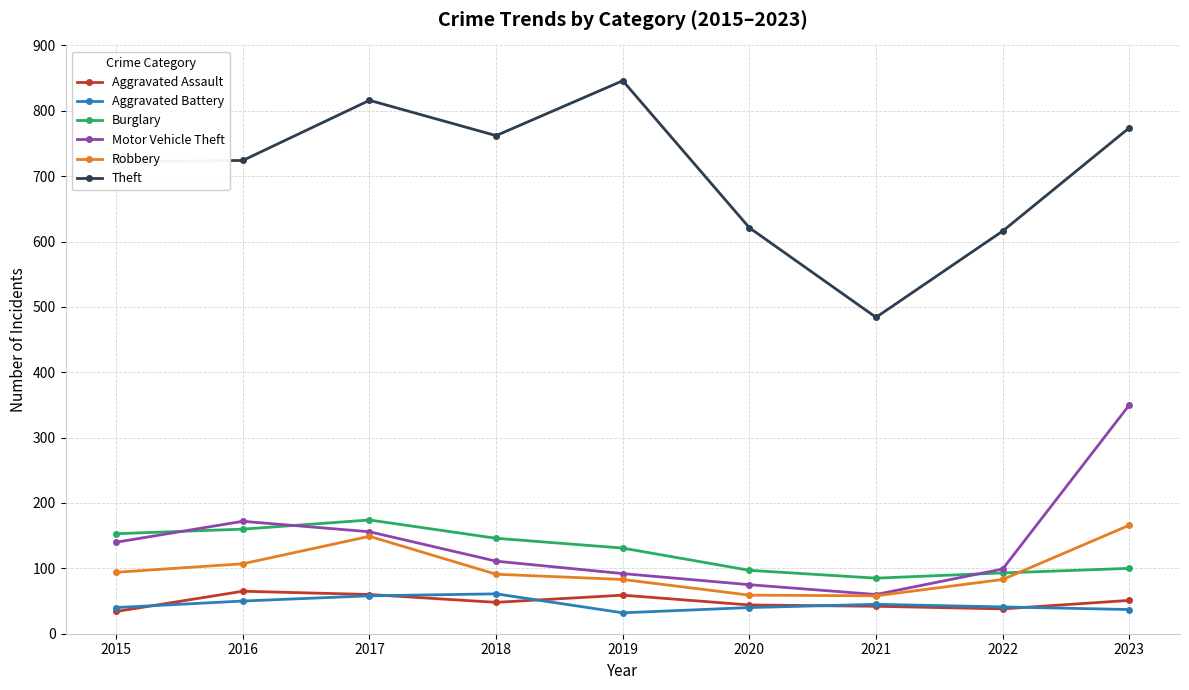

What is the value of the Aggravated Assault point at the 3rd from the left?

60